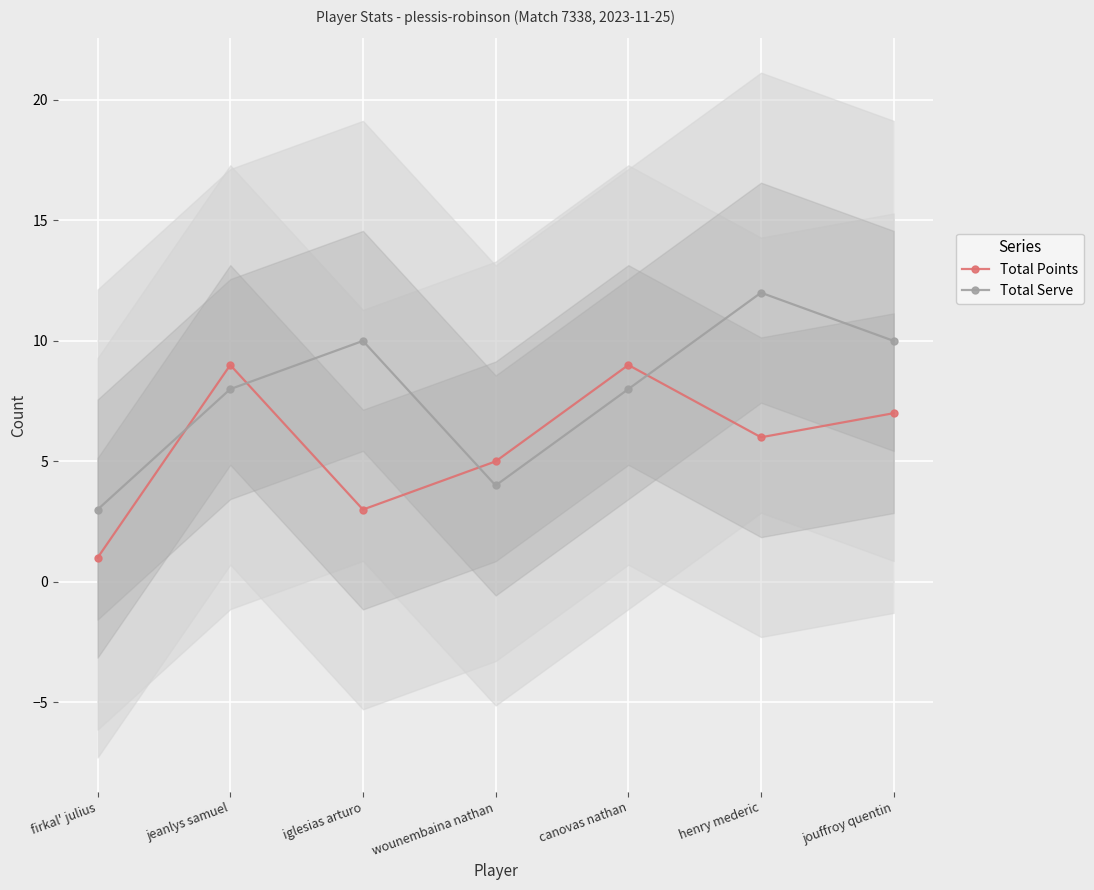

Which category has the highest value across all series?

henry mederic